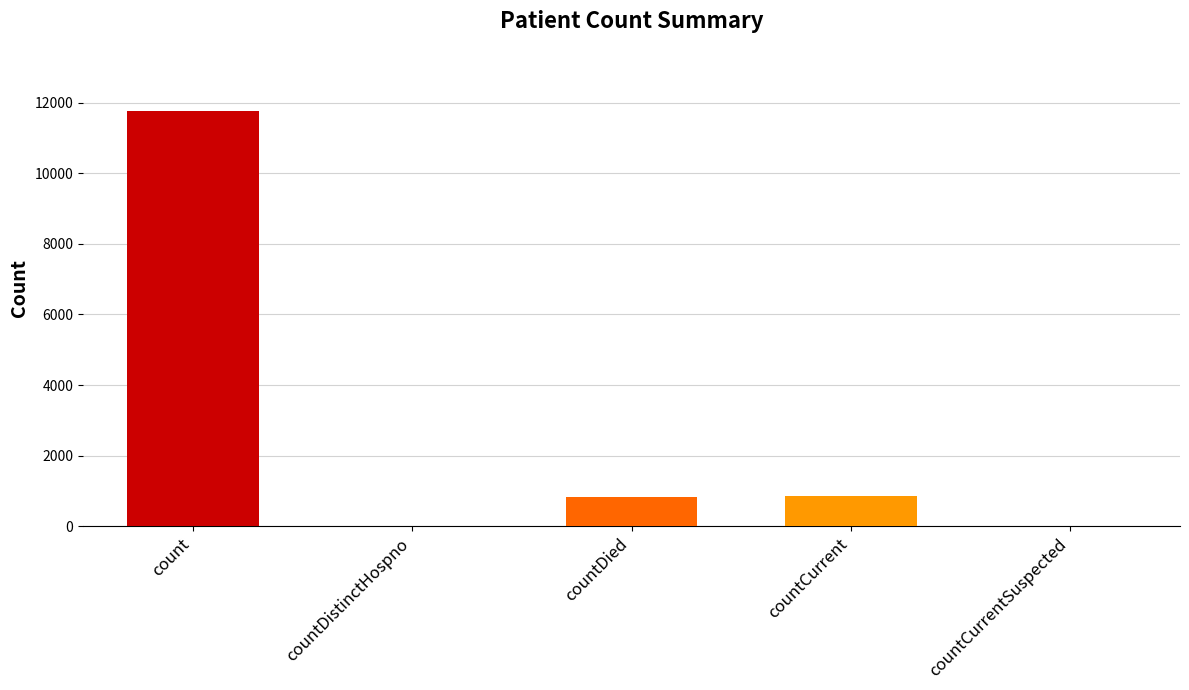

What is the maximum value shown in the chart?

11758